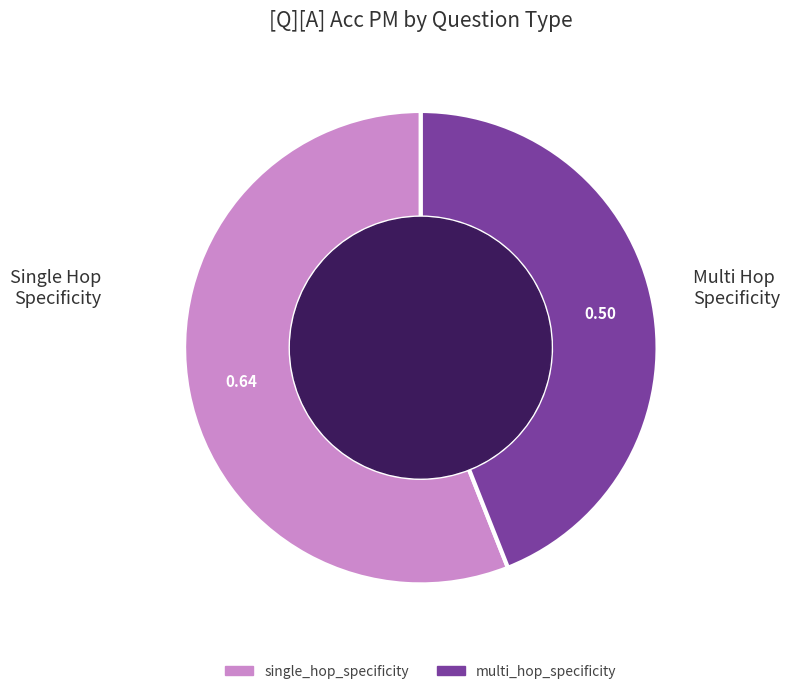

Is single_hop_specificity the majority of the pie?

Yes